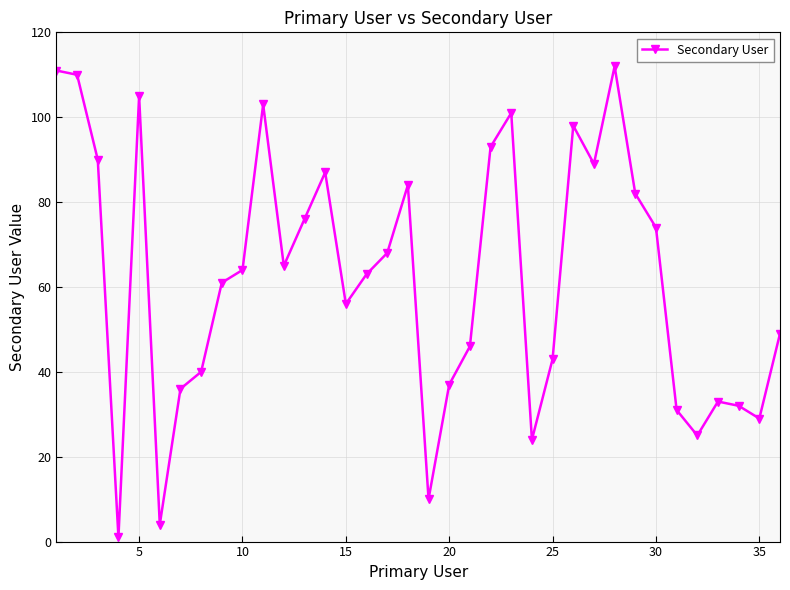

How many points are lower than both their immediate neighbors (excluding endpoints)?

9